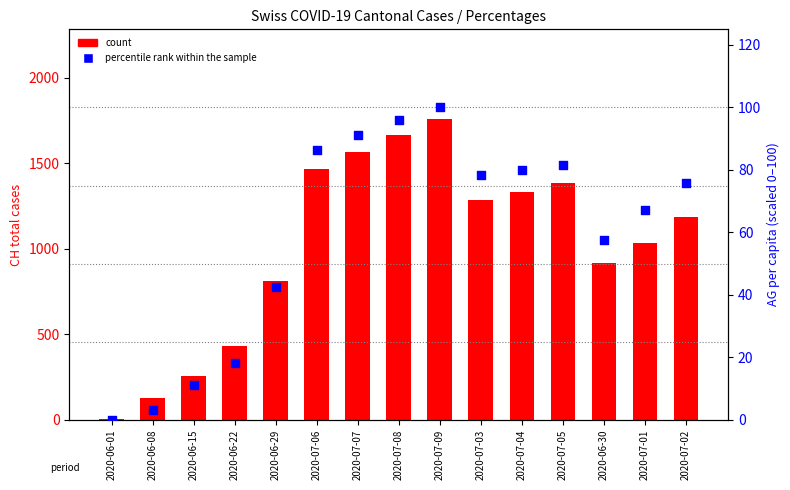

Which series contains the lowest Y value?

percentile rank within the sample